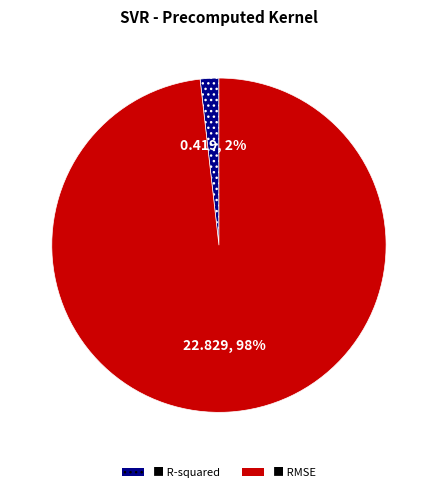

Count the number of slices in the pie.

2